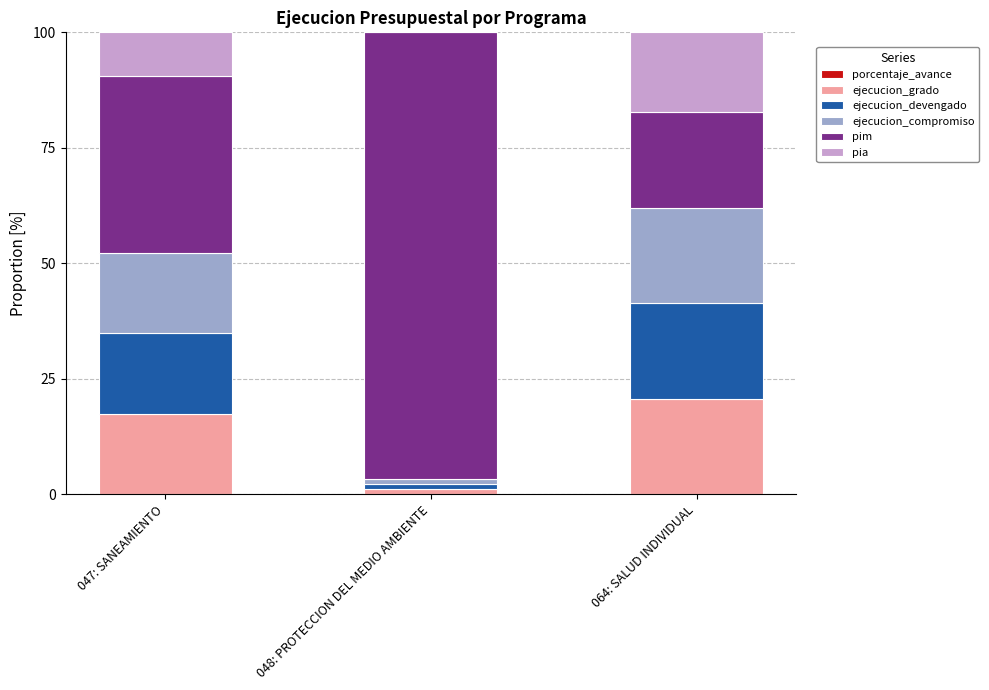

How many distinct data groups are displayed?

6